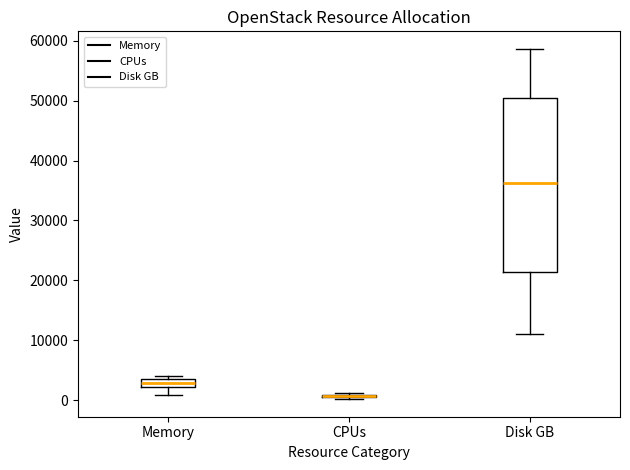

Where does the lower whisker of the box for Disk GB end on the y-axis? The values are not printed on the chart, so give them approximately, as read against the axis.

11000